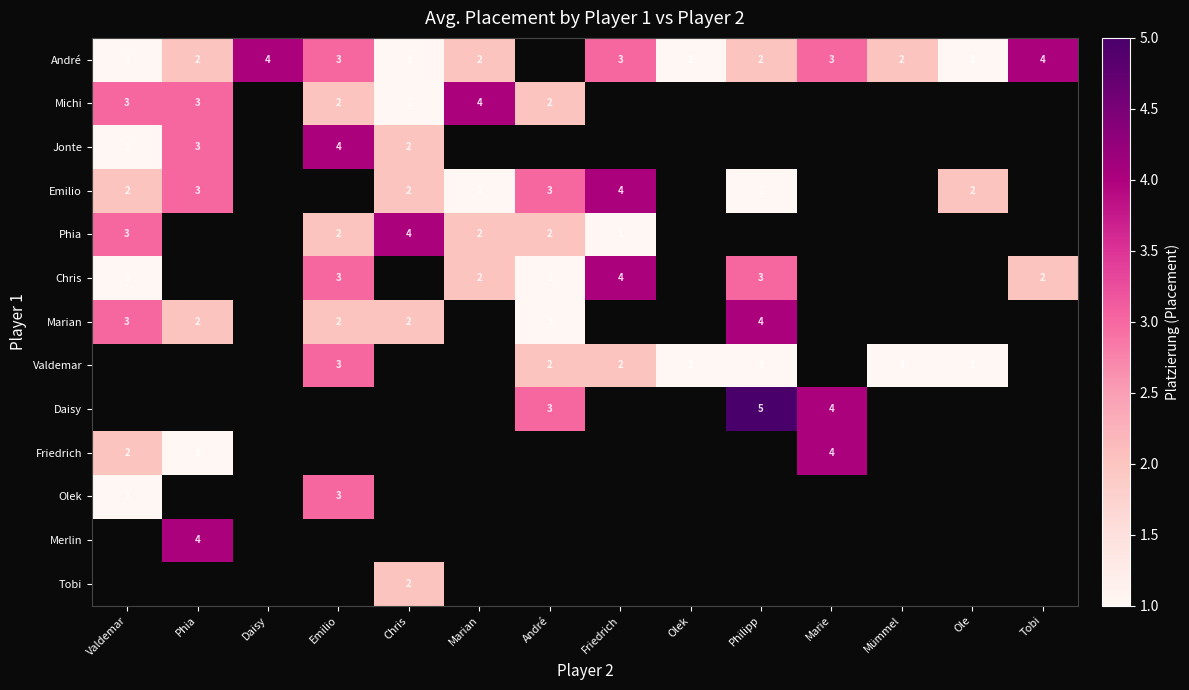

Which label corresponds to the largest value in the chart?

Philipp